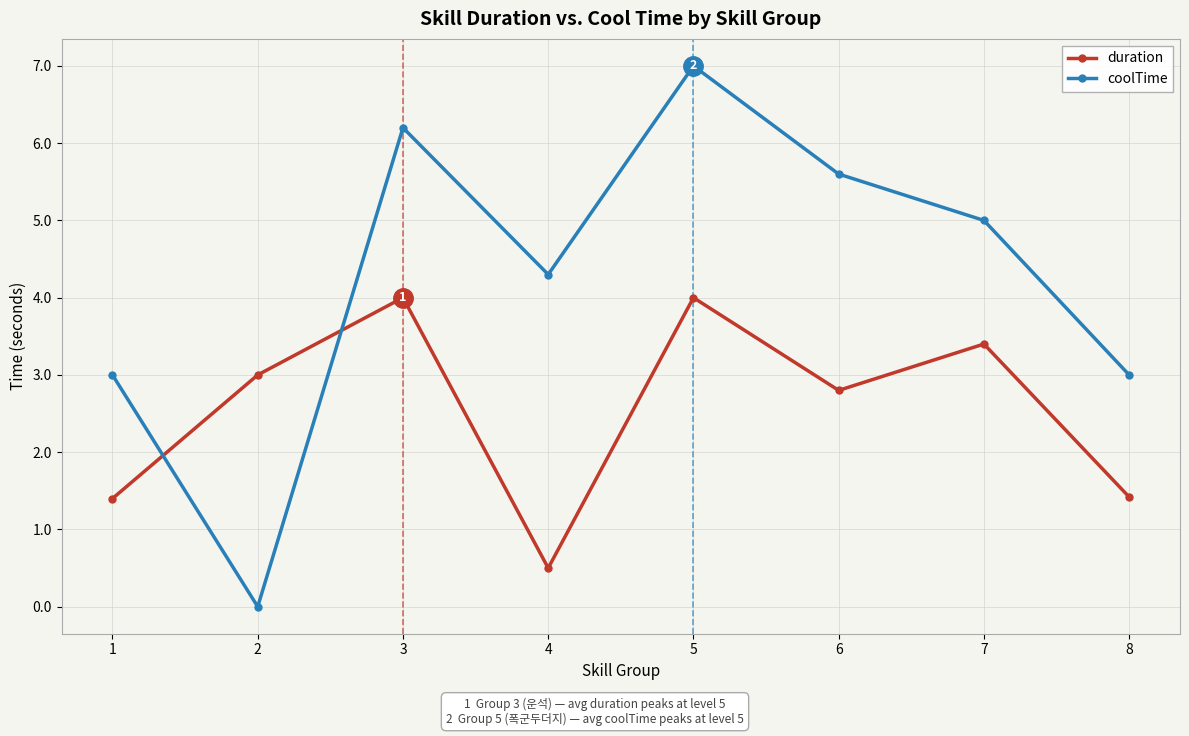

Rank the series at 4 from lowest to highest value.

duration, coolTime